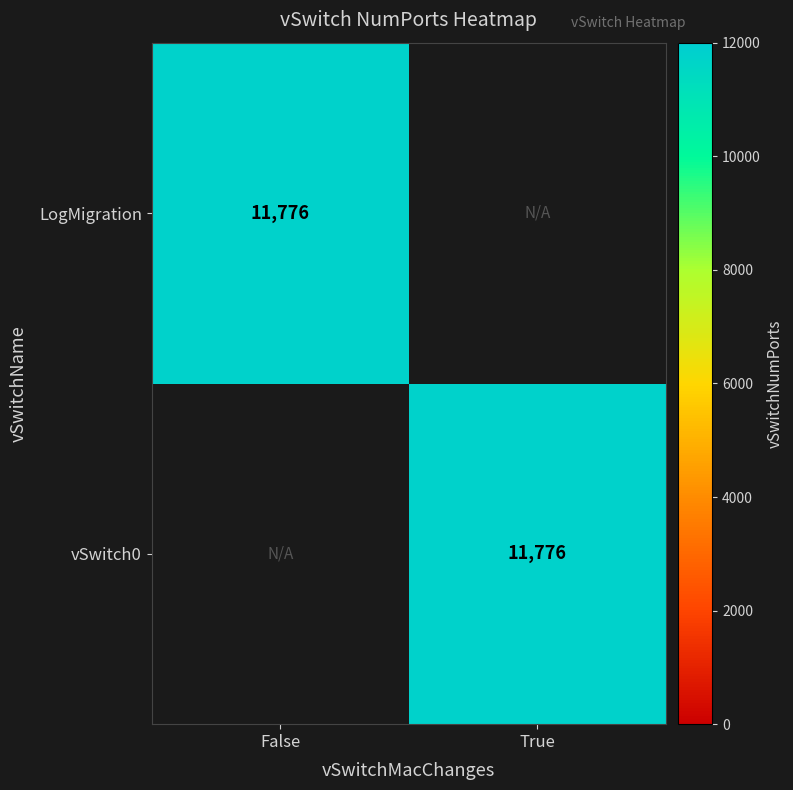

At which label is LogMigration closest to 11776?

False